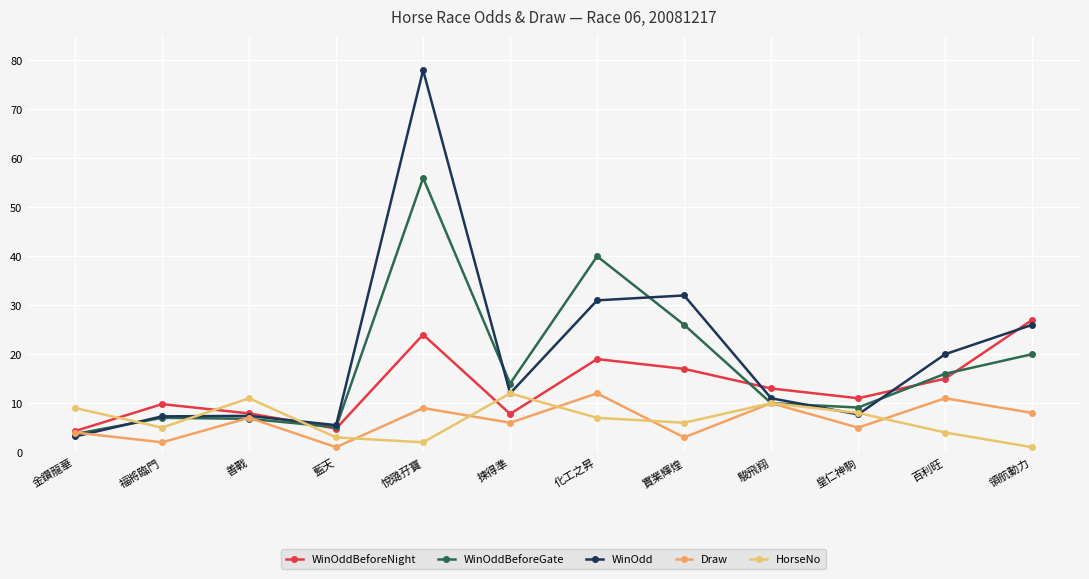

Where do Draw and WinOddBeforeGate first cross each other?

金鑽龍華 and 福將臨門